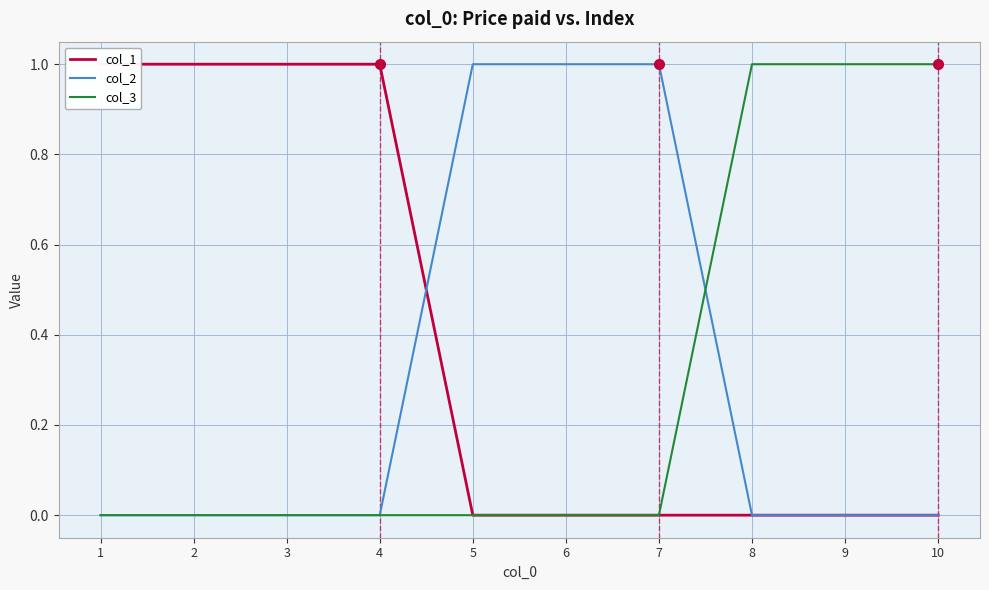

Between 5 and 10, which series saw the biggest shift?

col_2